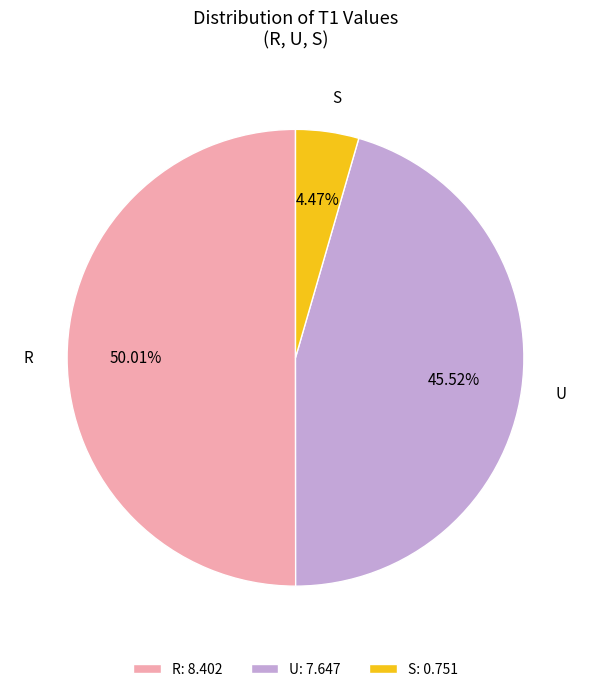

What is the majority slice?

R: 8.402